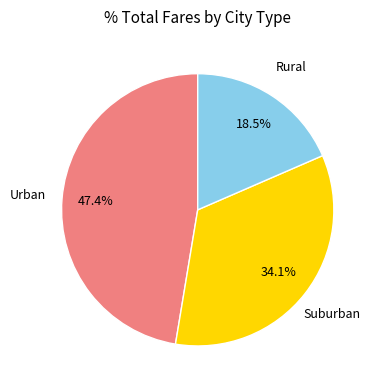

Between Suburban and Rural, which is larger?

Suburban